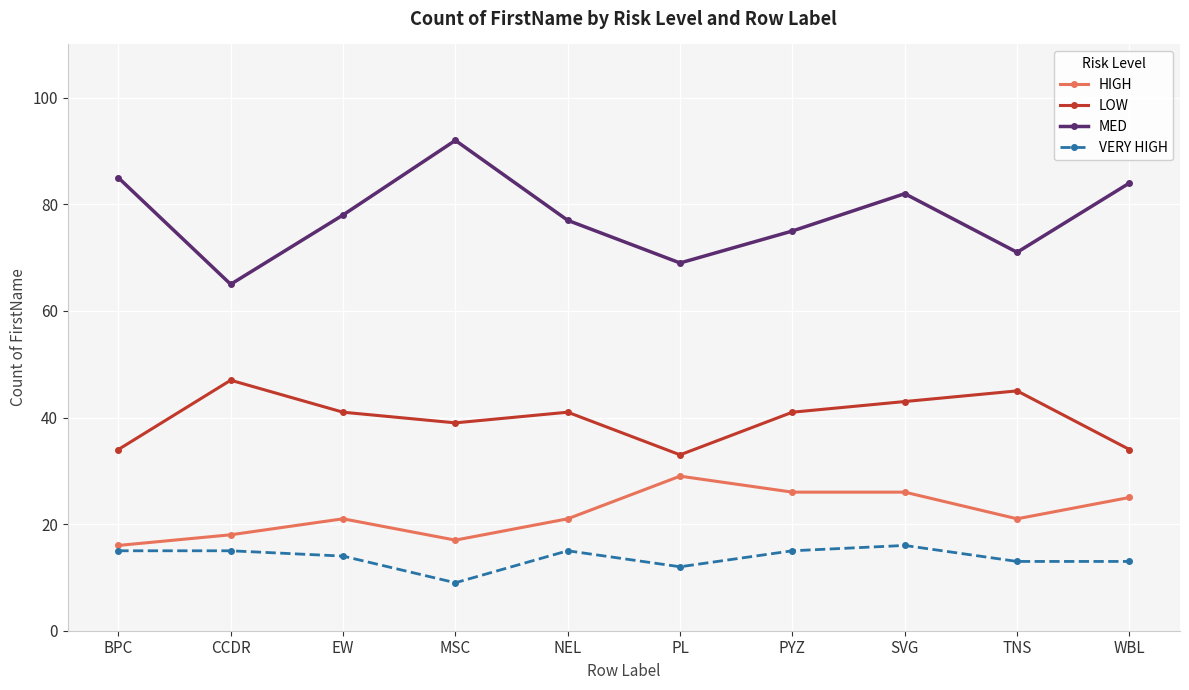

At which label does LOW reach its peak?

CCDR